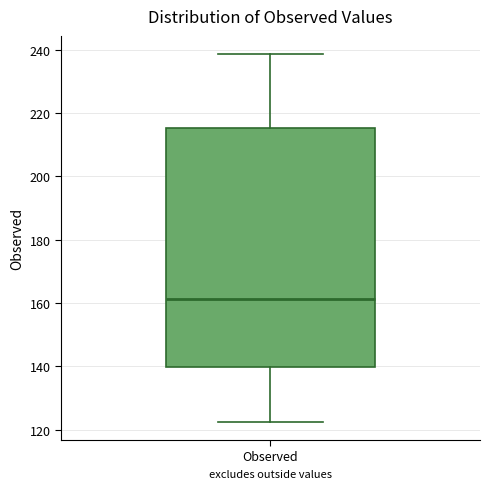

Where does the upper whisker of the box for Observed end on the y-axis? The values are not printed on the chart, so give them approximately, as read against the axis.

238